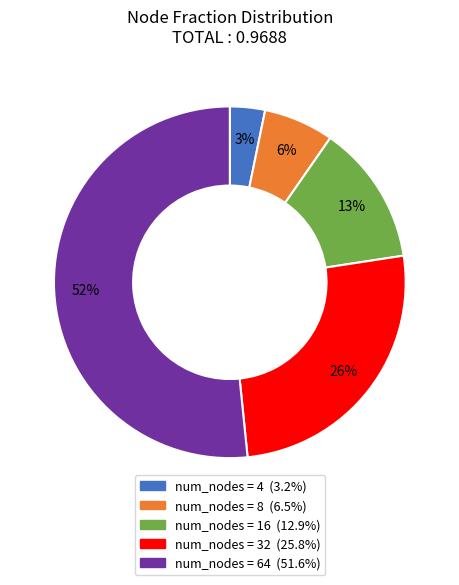

To the nearest percent, what is the average slice percentage?

20%